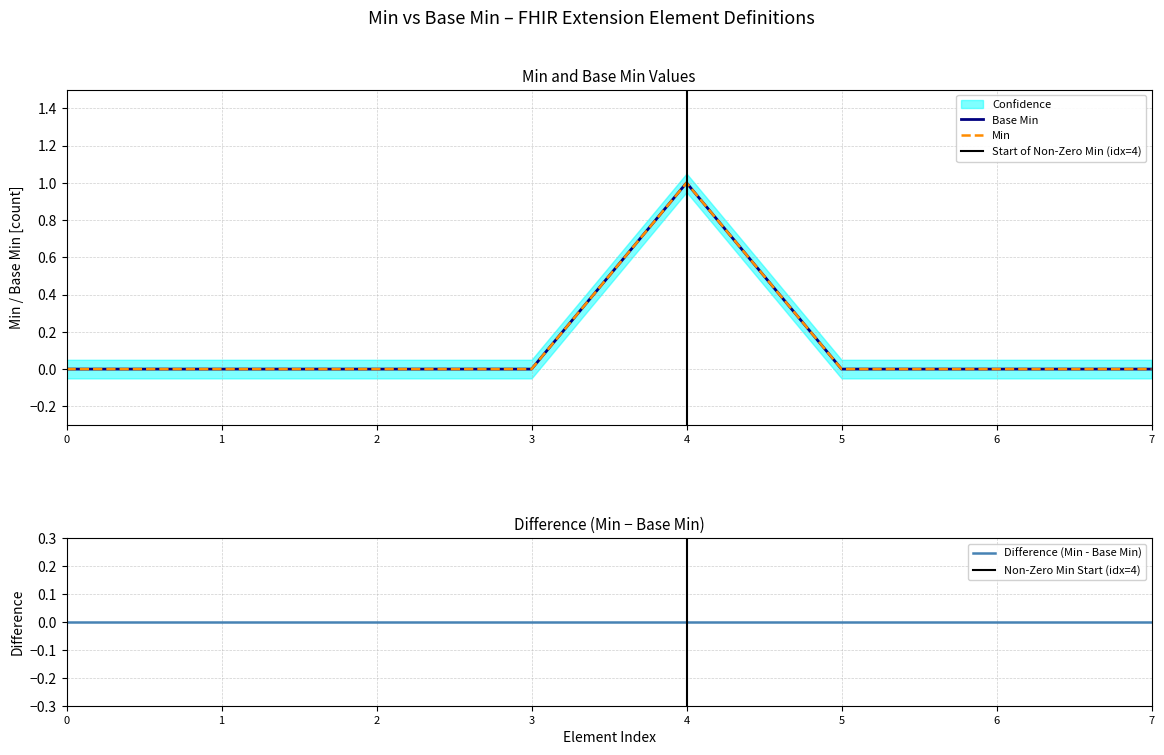

At how many categories does at least one series exceed 0?

1